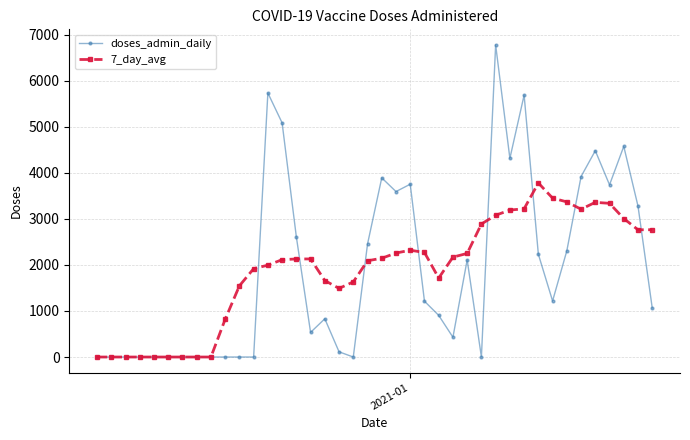

How many distinct data groups are displayed?

2